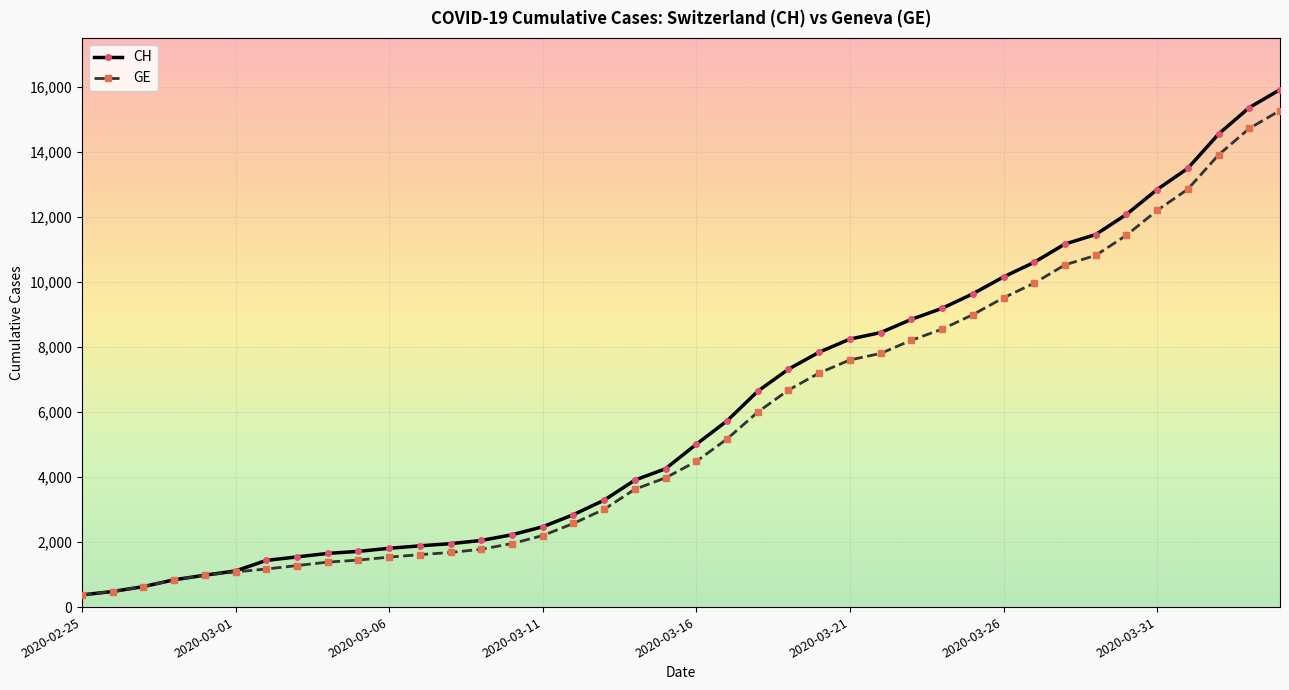

At how many categories does at least one series exceed 6950?

17